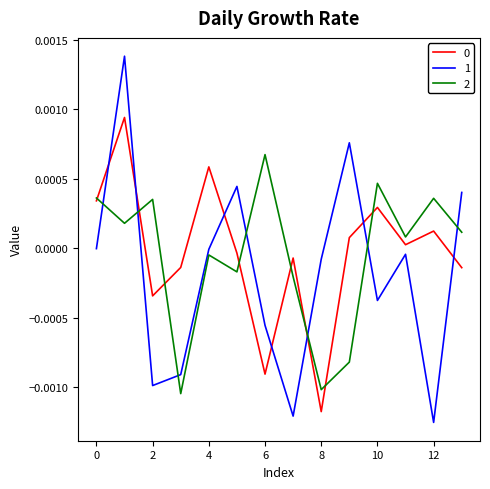

True or false: 0 and 1 intersect in this chart.

True